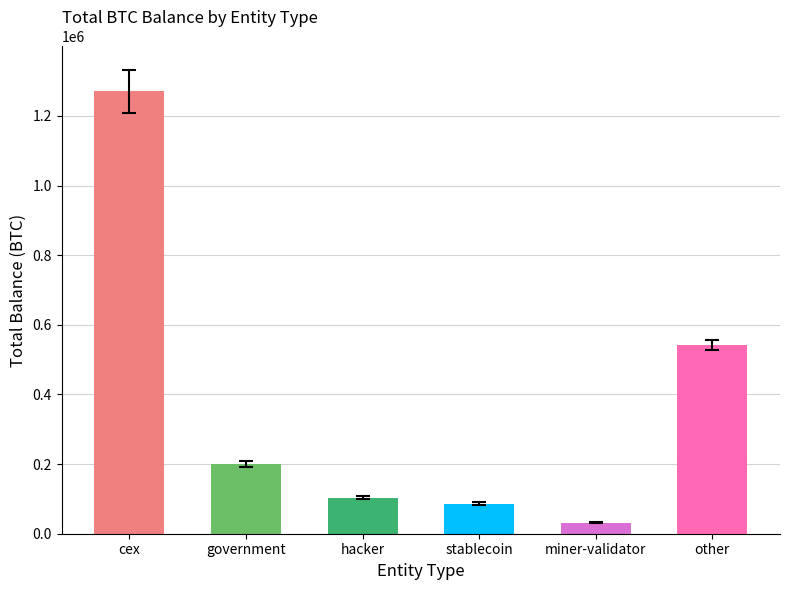

What is the change in value from hacker to stablecoin?

-17673.6